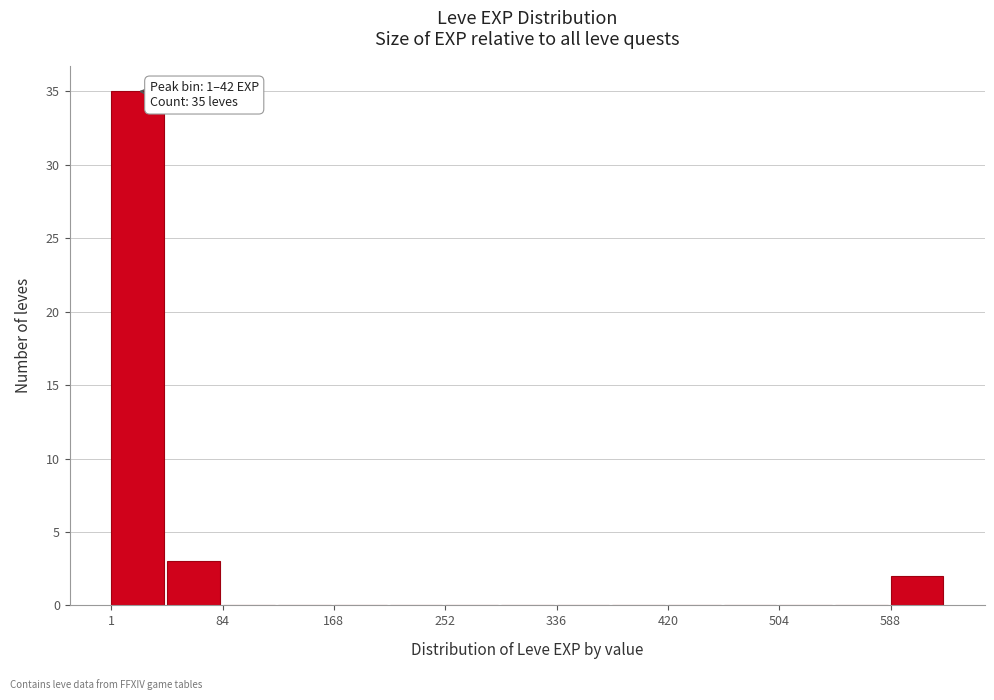

Over which range of the x-axis is the bar tallest?

0 to 40